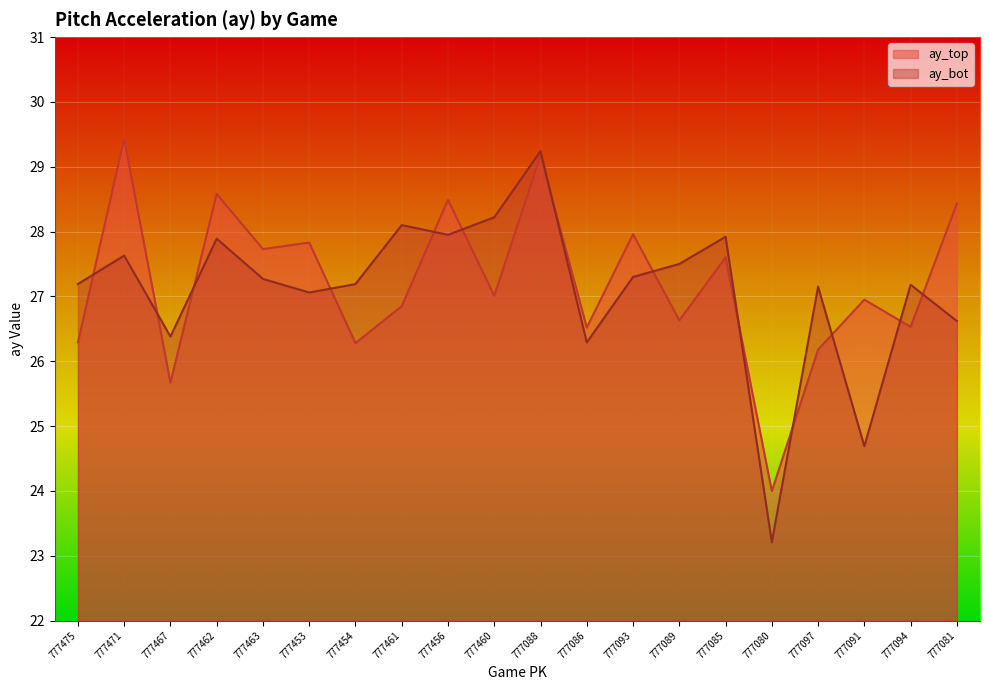

What is the lowest value of the ay_top series?

24.0